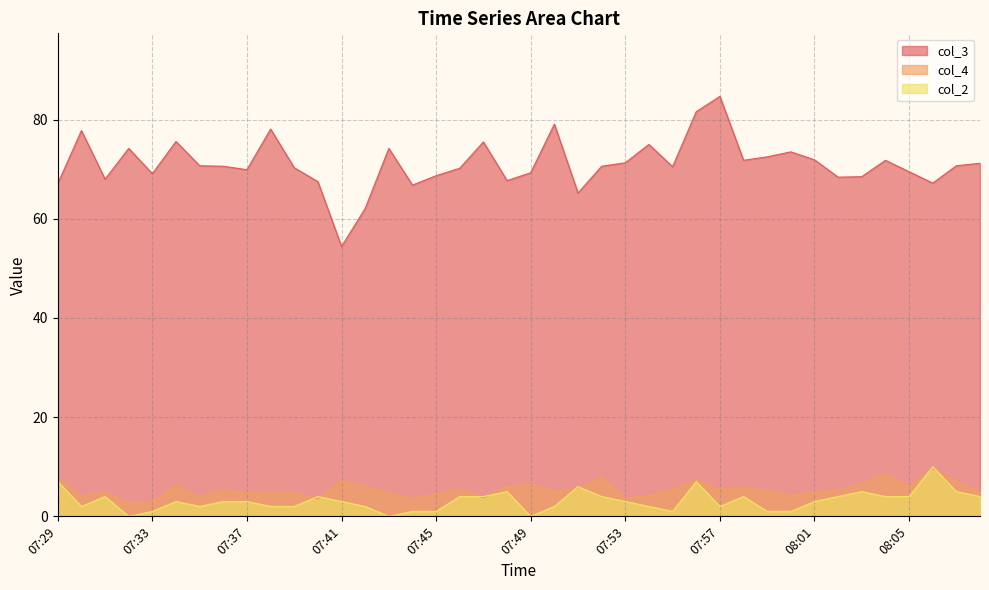

Which series ends up on top after the final intersection of col_4 and col_2?

col_4